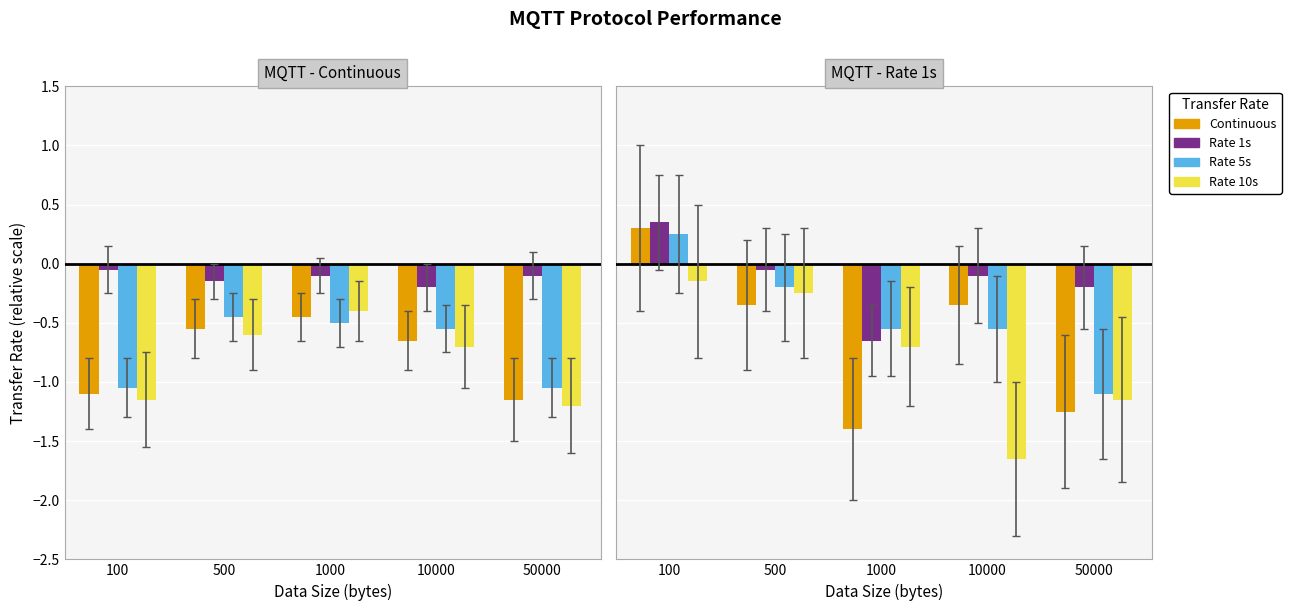

At how many categories does at least one series exceed -1?

5